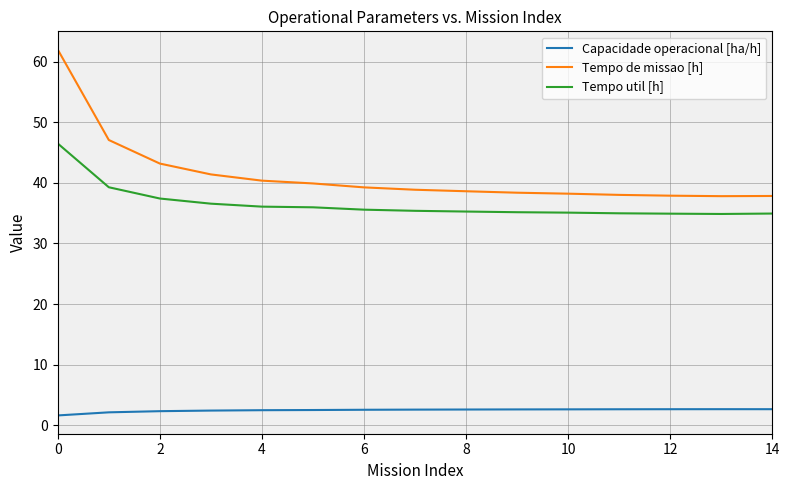

What is the minimum value shown in the chart?

1.6